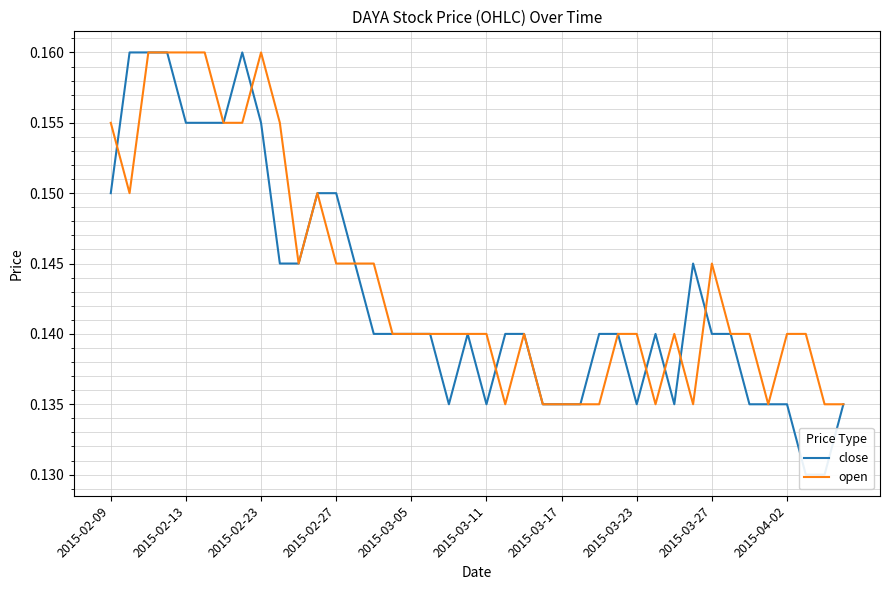

Between 2015-03-17 and 36, which is larger?

2015-03-17